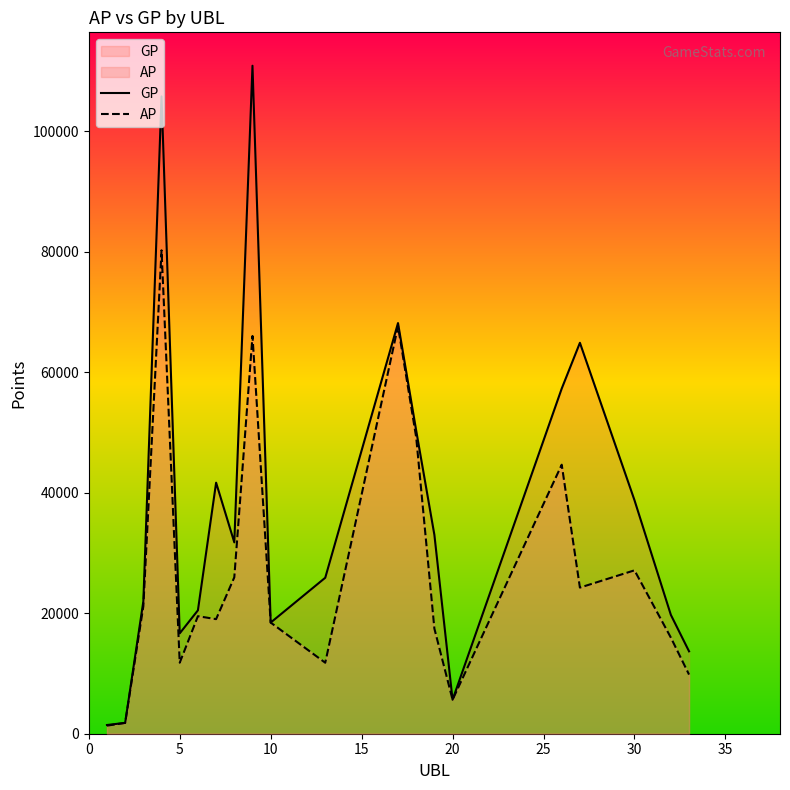

What is the greatest value displayed?

110918